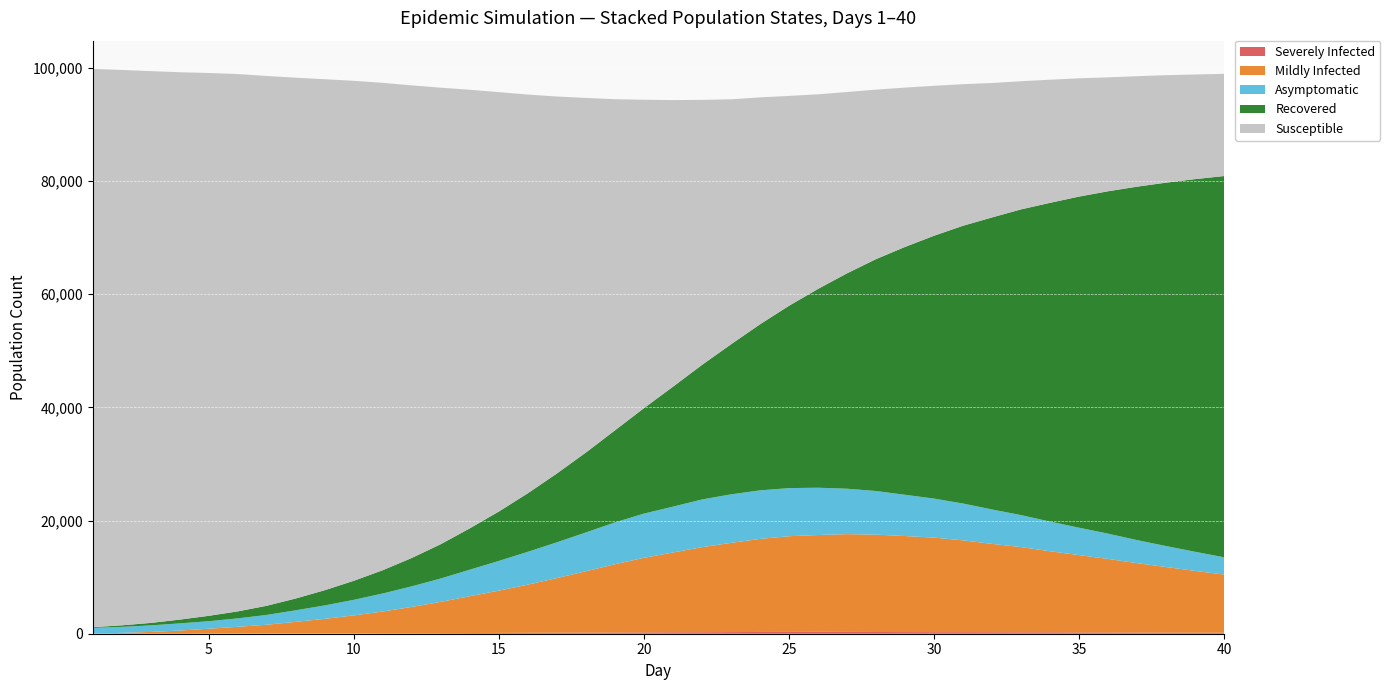

Reading left to right, transcribe all the data shown in this chart.

Susceptible: 1=98647	2=98127	3=97500	4=96716	5=95914	6=94949	7=93610	8=92019	9=90285	10=88346	11=86111	12=83499	13=80658	14=77493	15=74111	16=70451	17=66620	18=62663	19=58531	20=54507	21=50657	22=46846	23=43303	24=40107	25=37091	26=34393	27=32042	28=29953	29=28160	30=26495	31=25015	32=23758	33=22644	34=21752	35=20901	36=20130	37=19518	38=18992	39=18485	40=18055
Asymptomatic: 1=1003	2=1055	3=1153	4=1266	5=1324	6=1483	7=1732	8=2039	9=2370	10=2751	11=3181	12=3642	13=4126	14=4682	15=5245	16=5803	17=6313	18=6854	19=7384	20=7808	21=8103	22=8420	23=8572	24=8575	25=8501	26=8354	27=8027	28=7708	29=7288	30=6895	31=6509	32=6077	33=5650	34=5240	35=4841	36=4465	37=4072	38=3701	39=3381	40=3046
MildlyInfected: 1=22	2=154	3=314	4=548	5=858	6=1198	7=1553	8=2056	9=2581	10=3179	11=3846	12=4647	13=5530	14=6511	15=7471	16=8508	17=9641	18=10829	19=12052	20=13167	21=14084	22=15029	23=15761	24=16440	25=16913	26=17109	27=17277	28=17200	29=16974	30=16704	31=16224	32=15611	33=15052	34=14319	35=13652	36=12988	37=12253	38=11581	39=10911	40=10274
Recovered: 1=125	2=273	3=435	4=668	5=957	6=1237	7=1620	8=2089	9=2689	10=3363	11=4119	12=5011	13=6064	14=7307	15=8727	16=10343	17=12160	18=14119	19=16258	20=18626	21=21183	22=23766	23=26501	24=29334	25=32201	26=35121	27=38048	28=40967	29=43785	30=46435	31=49075	32=51594	33=54014	34=56318	35=58503	36=60491	37=62449	38=64208	39=65844	40=67366
SeverelyInfected: 1=0	2=1	3=5	4=12	5=23	6=27	7=35	8=41	9=49	10=56	11=80	12=86	13=102	14=121	15=141	16=163	17=188	18=207	19=223	20=242	21=260	22=266	23=287	24=310	25=316	26=331	27=318	28=306	29=288	30=280	31=274	32=268	33=259	34=256	35=241	36=232	37=217	38=209	39=189	40=183